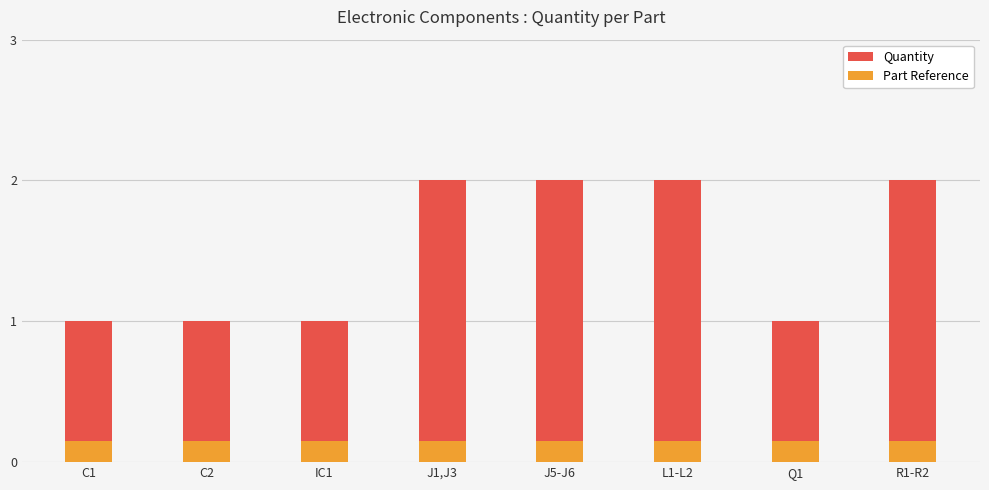

List the labels in order of Part Reference value, largest first.

C1, C2, IC1, J1,J3, J5-J6, L1-L2, Q1, R1-R2